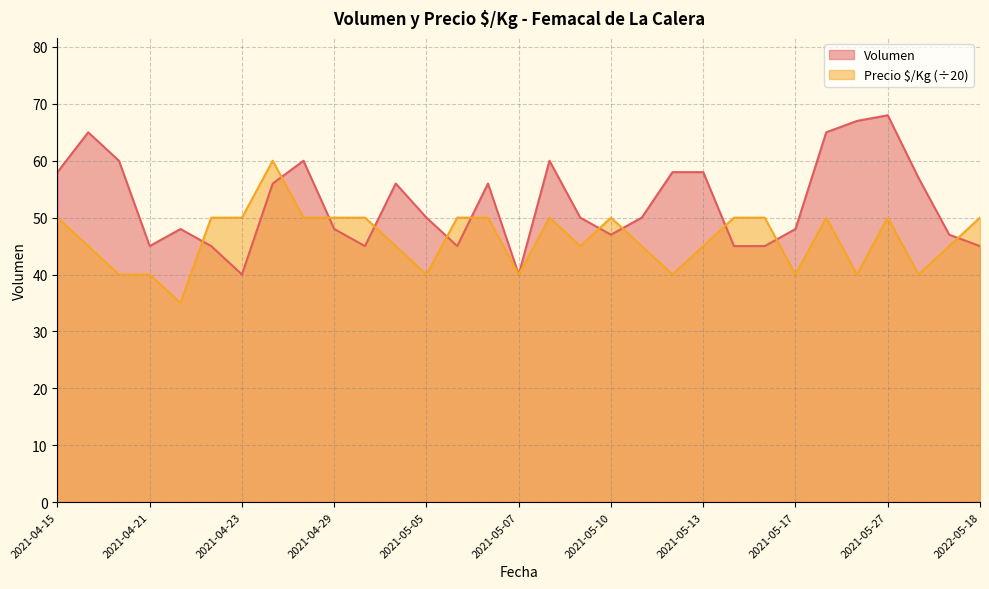

How many interior local peaks does the Precio $/Kg series have?

5